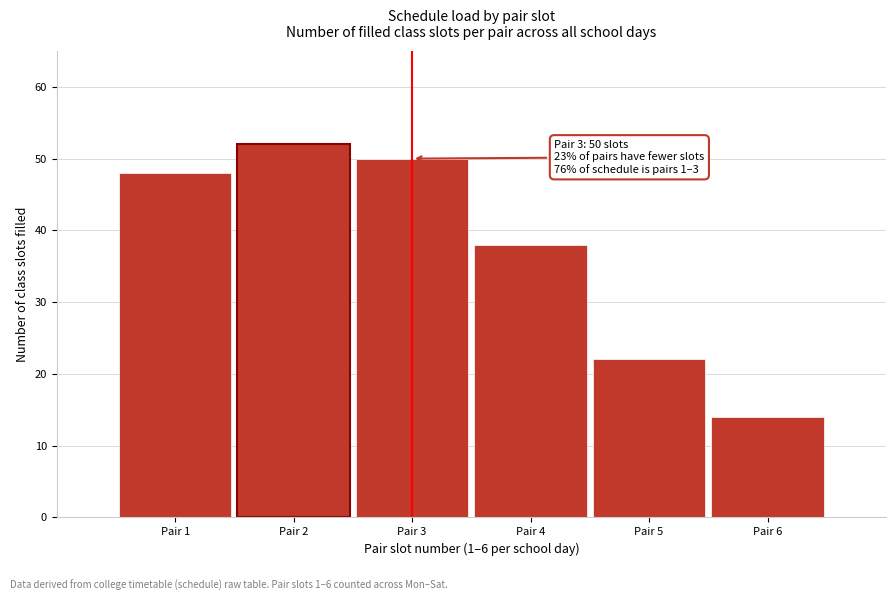

Reading left to right, extract all data points from this chart.

48	52	50	38	22	14